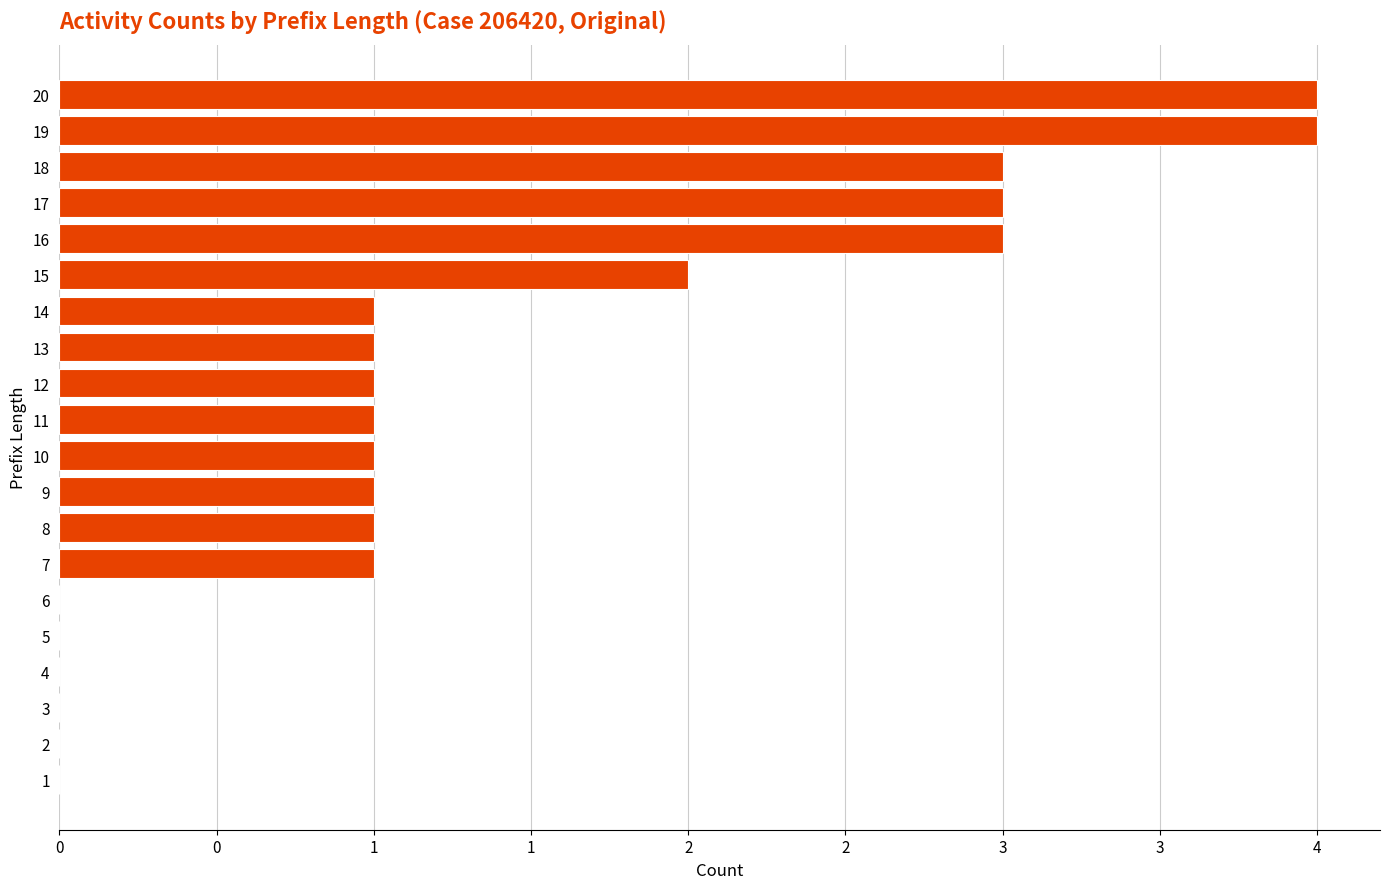

How many values are between 0 and 3?

18